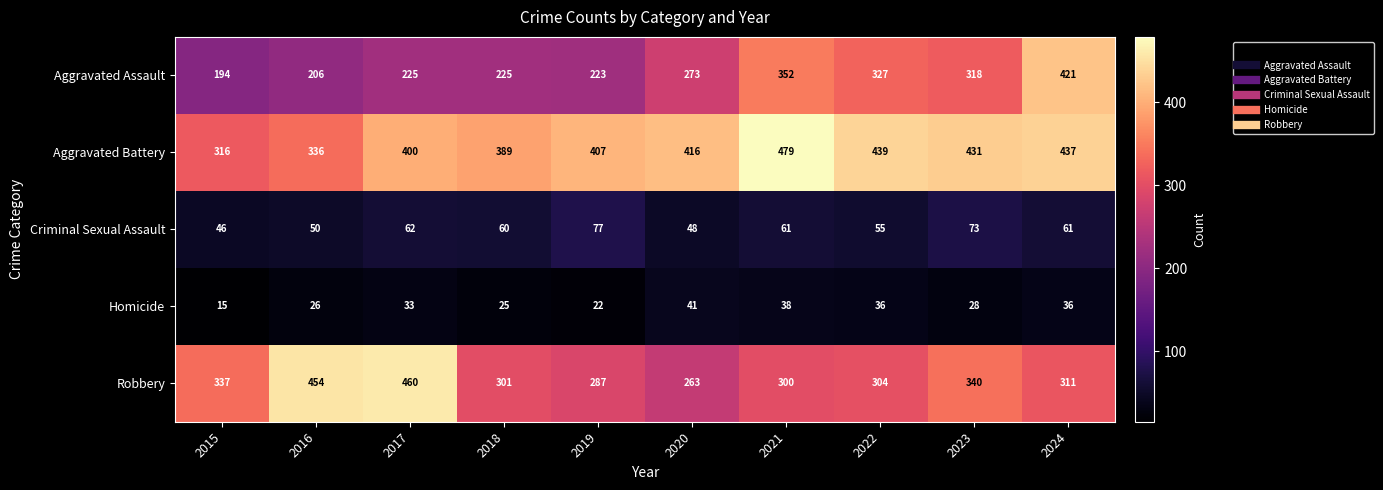

What is the sum of the Aggravated Battery values at 2016 and 2019?

743